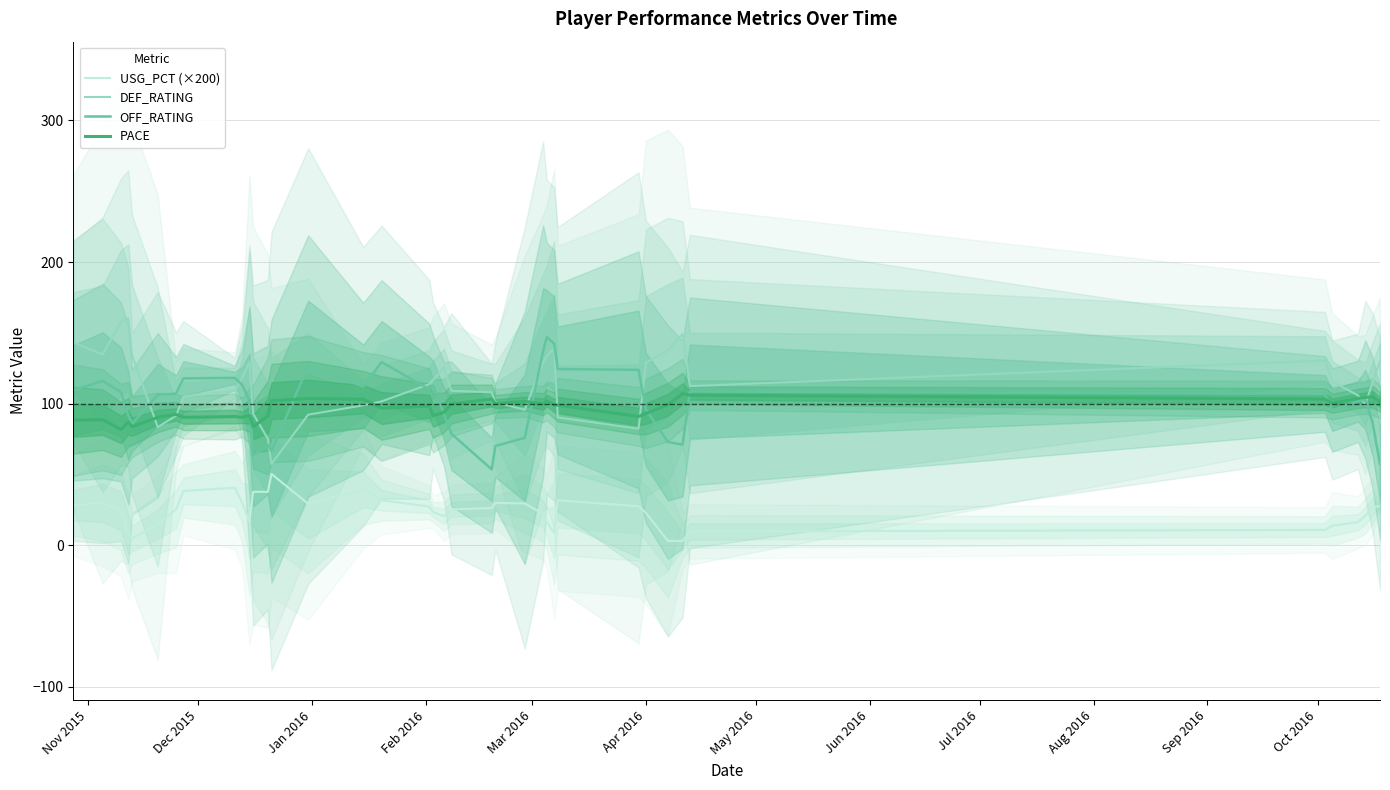

True or false: OFF_RATING and USG_PCT (×200) cross at least once.

False